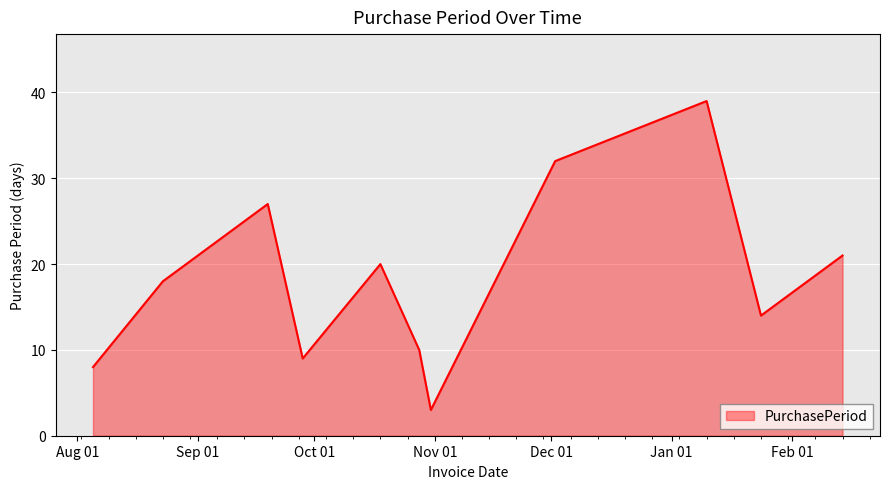

What is the difference between the maximum and minimum values?

36